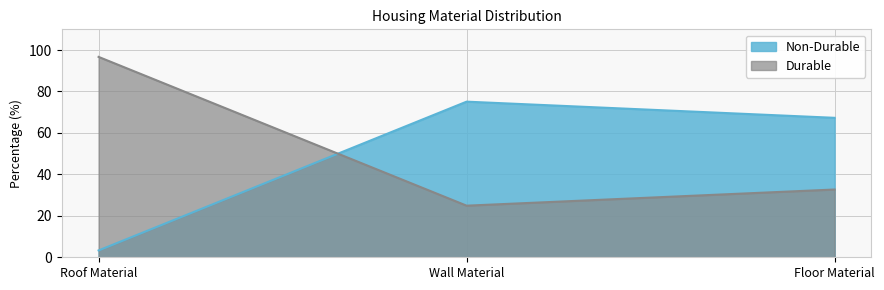

What is the difference between the Non-Durable values at Roof Material and Wall Material?

71.8